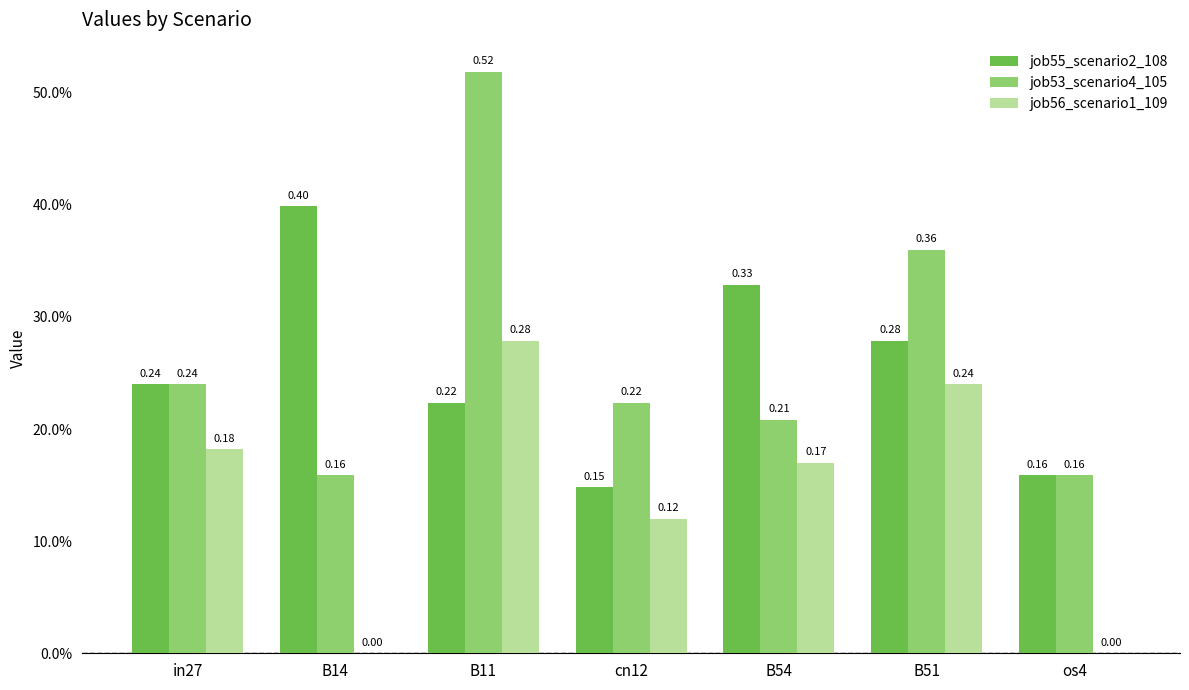

Which series has the widest spread of values?

job53_scenario4_105